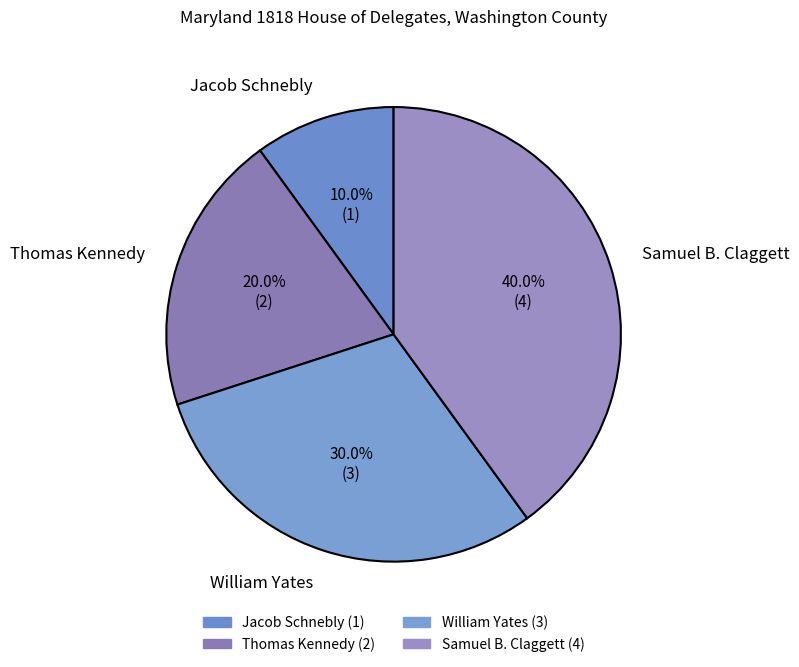

What is the ratio of the value at Jacob Schnebly to the value at Thomas Kennedy?

0.5